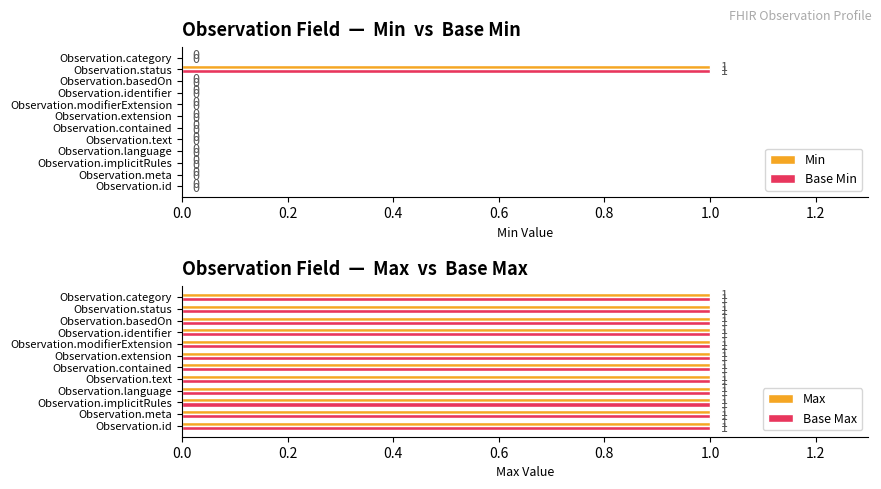

How many values in the Base Min series exceed 0?

1